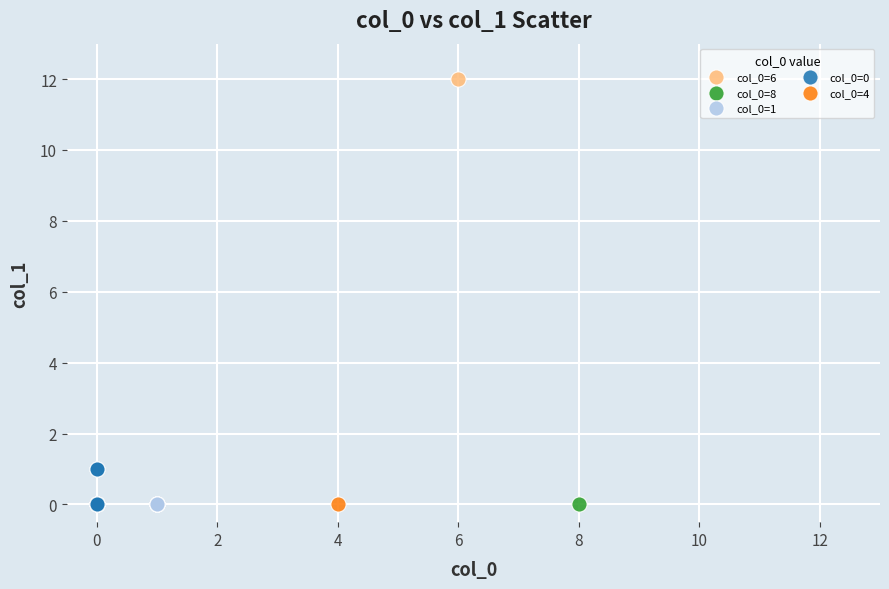

What are all the series names shown in the legend?

col_0=6, col_0=8, col_0=1, col_0=0, col_0=4